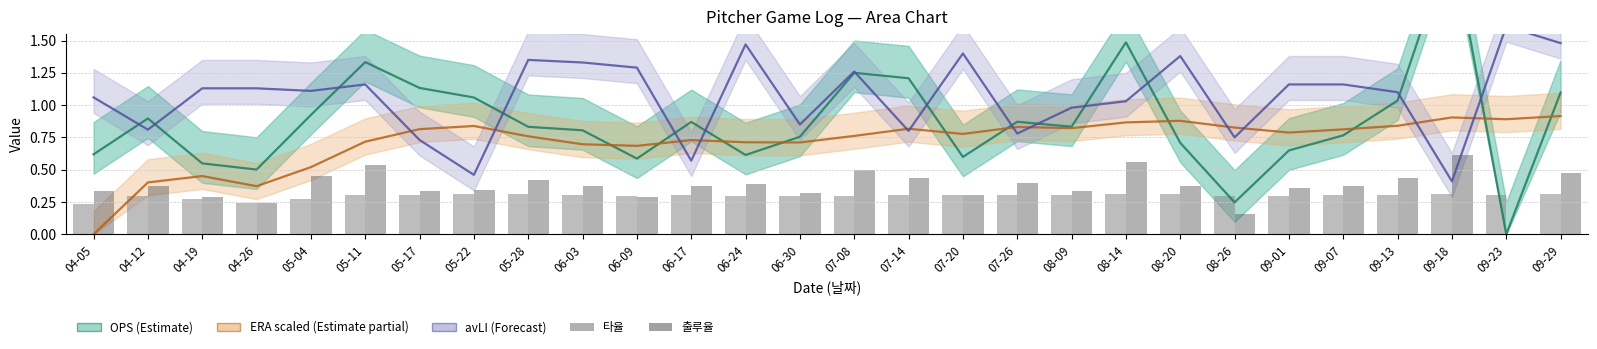

Which label corresponds to the largest value in the chart?

09-18